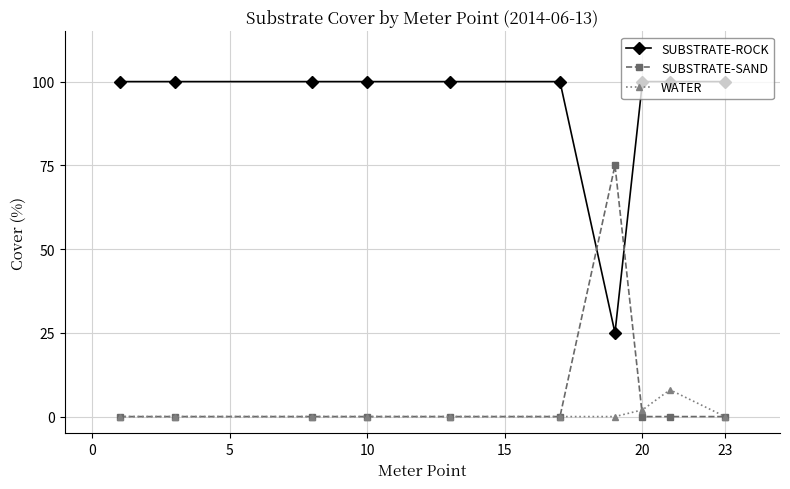

True or false: SUBSTRATE-SAND has more than 0 interior local peaks.

True